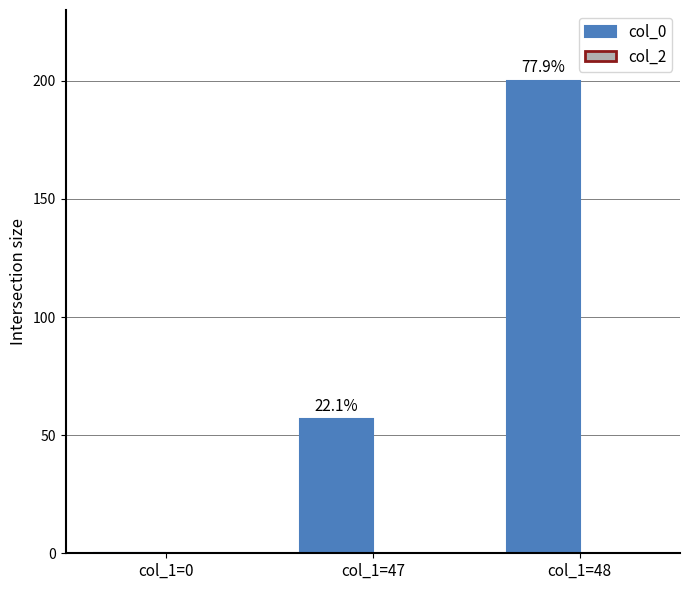

Reading left to right, what are all the values shown in this chart?

col_0: col_1=0=0.0	col_1=47=56.7	col_1=48=200.0
col_2: col_1=0=0.0	col_1=47=0.0	col_1=48=0.0